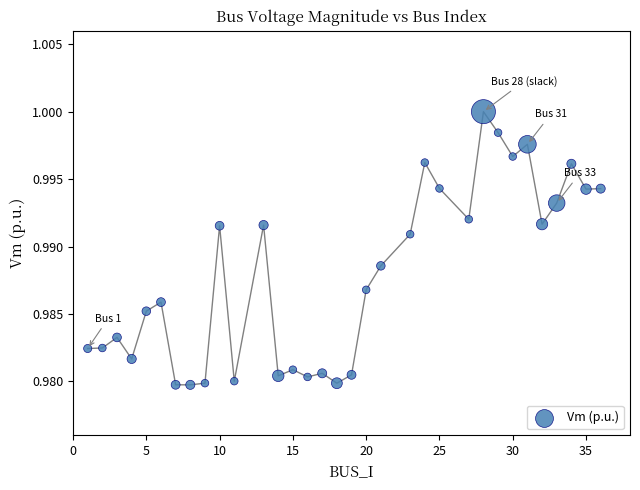

What is the range of X values (max minus min)?

35.0